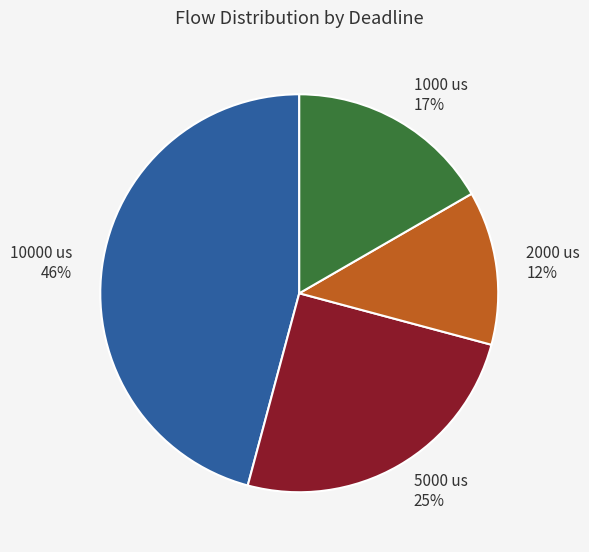

Is the sum of 2000 us and 5000 us greater than half?

No